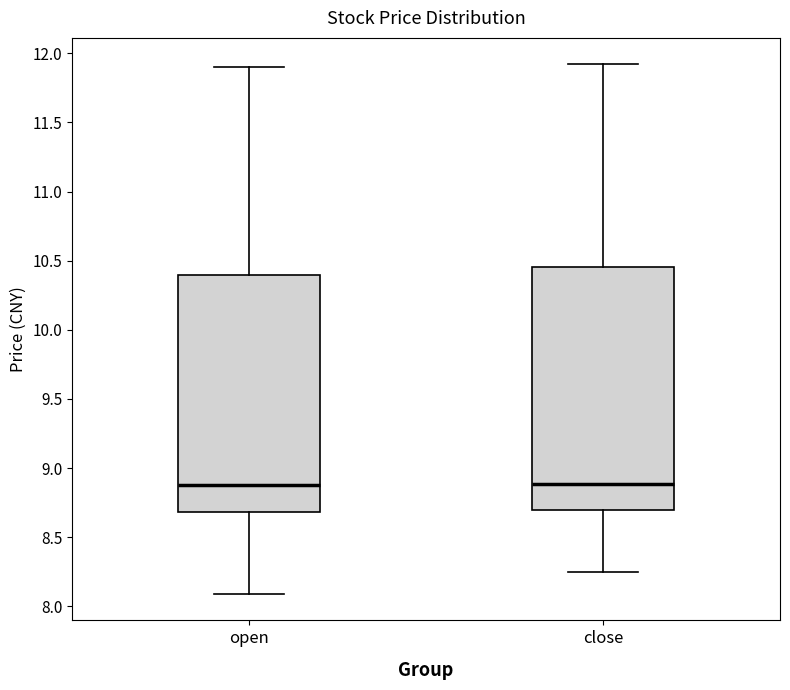

Reading left to right, read every box against the y-axis: the position of its median line, the range the box covers, and the ends of its whiskers. The values are not printed on the chart, so give them approximately, as read against the axis.

open: median 8.90, box 8.70 to 10.40, whiskers 8.10 to 11.90
close: median 8.90, box 8.70 to 10.45, whiskers 8.25 to 11.90